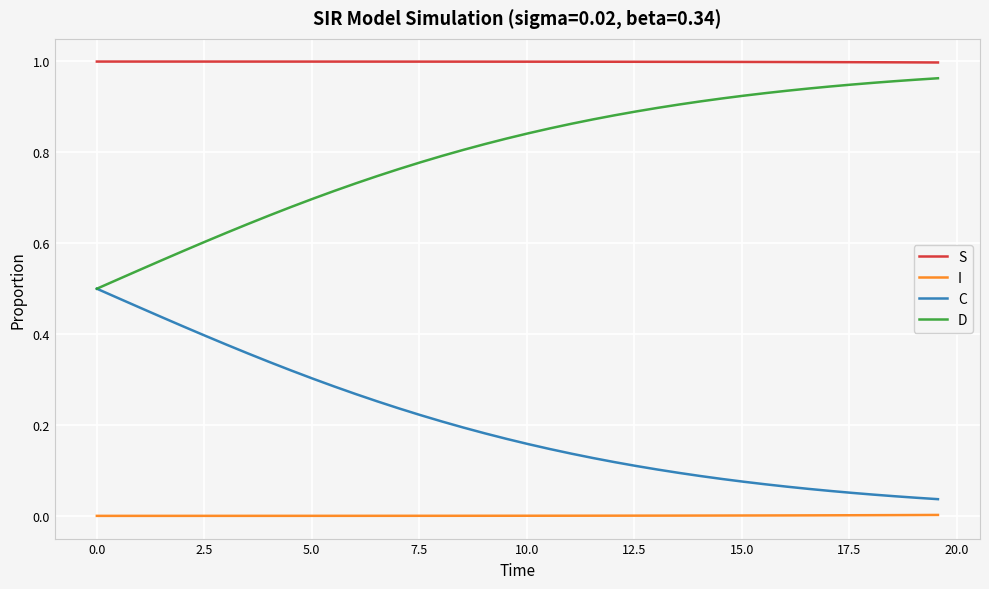

Which series has the largest total across all categories?

S